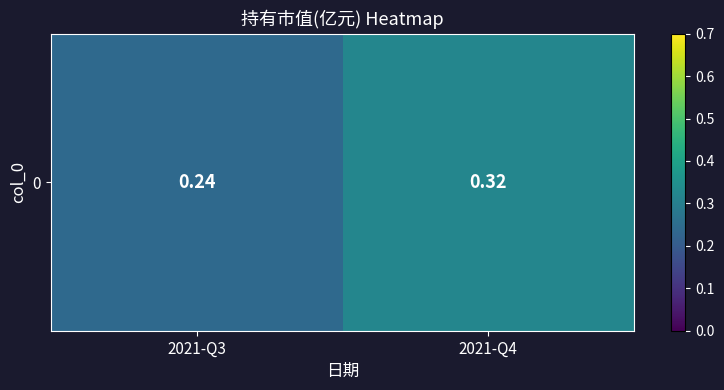

What is the change in value from 2021-Q3 to 2021-Q4?

+0.1